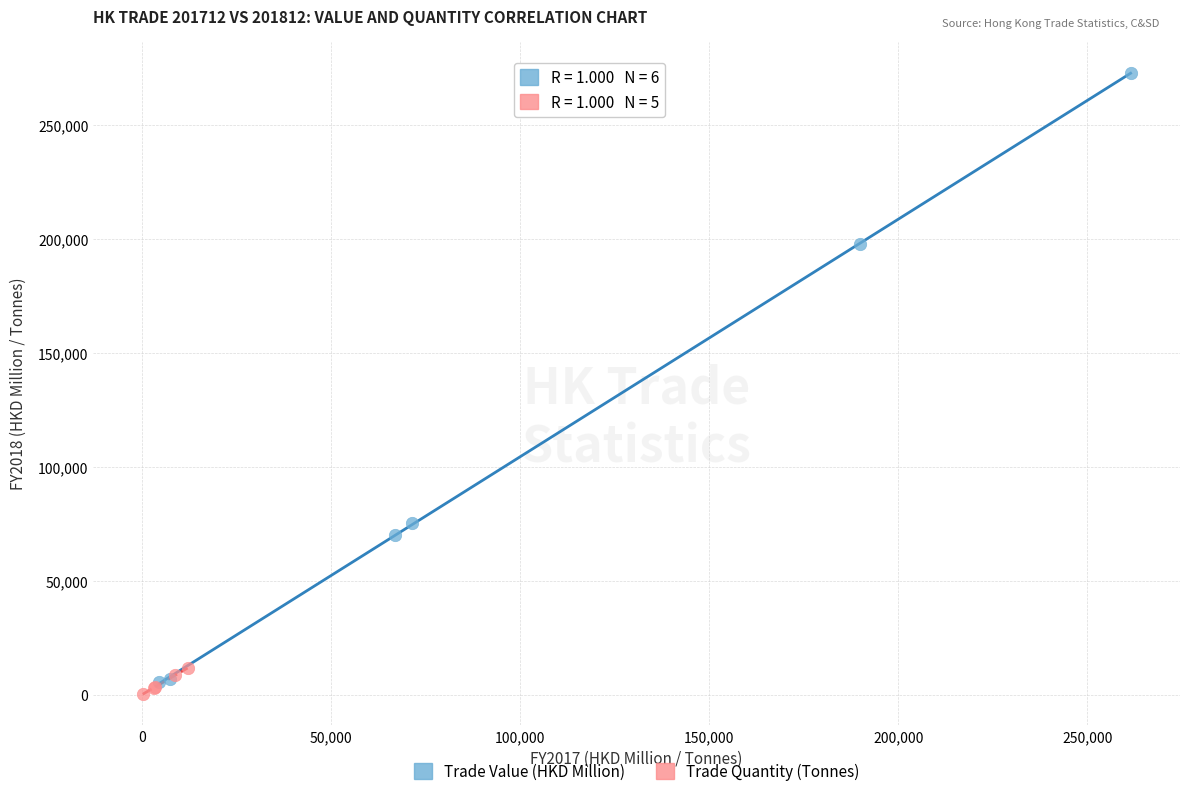

Which series has the widest spread of Y values?

Trade Value (HKD Million)